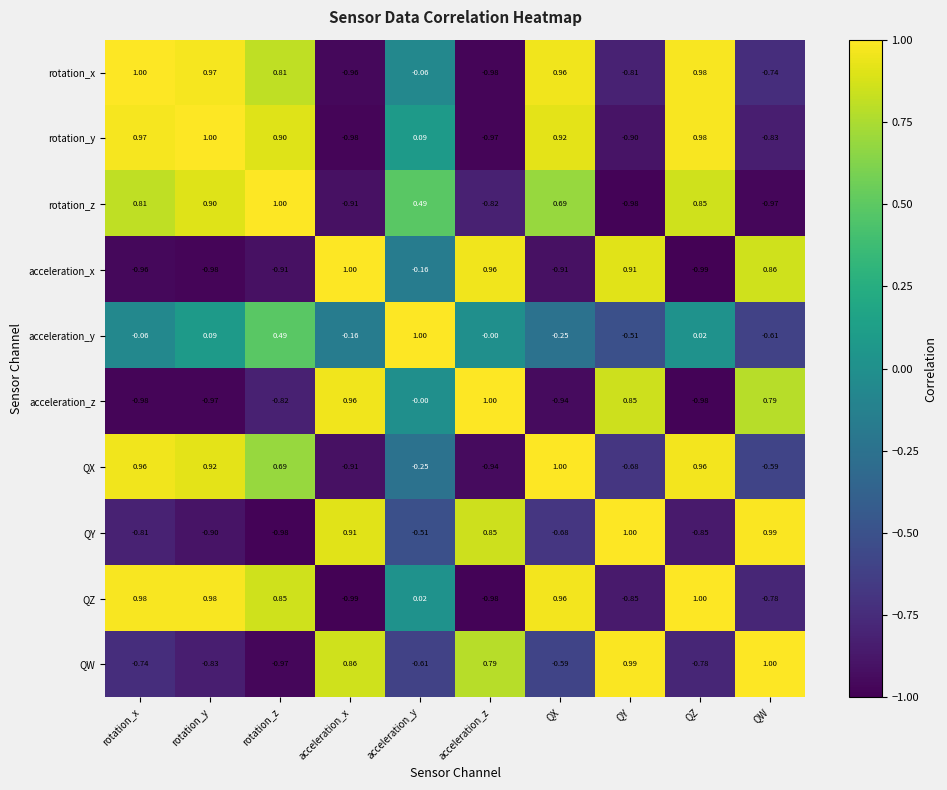

Count the number of categories in the chart.

10